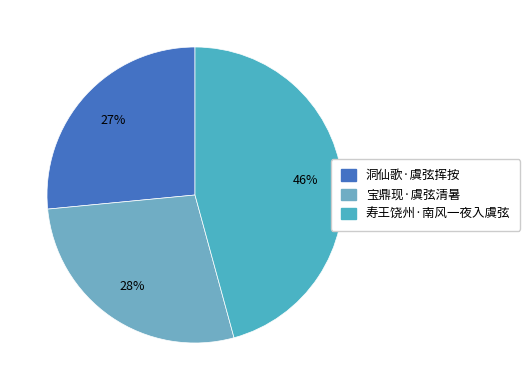

Which slice is the smallest?

洞仙歌·虞弦挥按